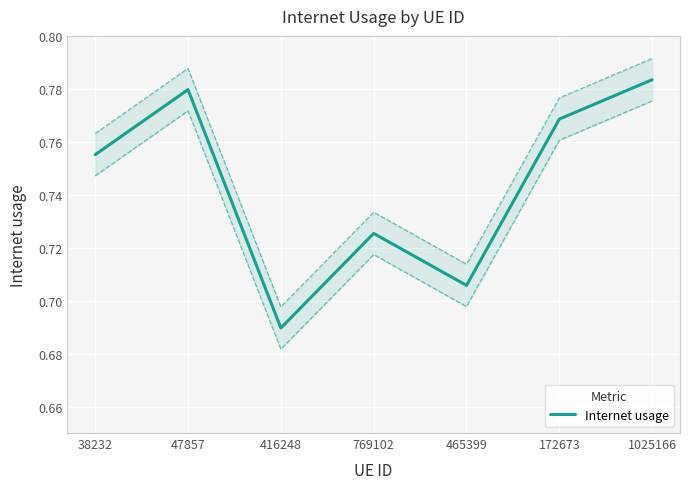

Rank the categories by value from lowest to highest.

416248, 465399, 769102, 38232, 172673, 47857, 1025166